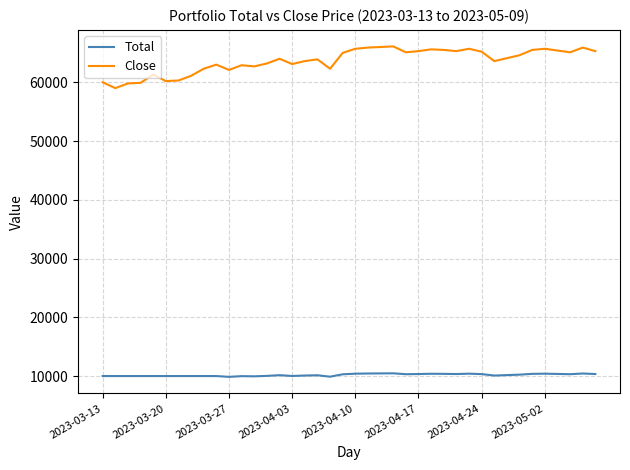

Which series has the largest total across all categories?

Close